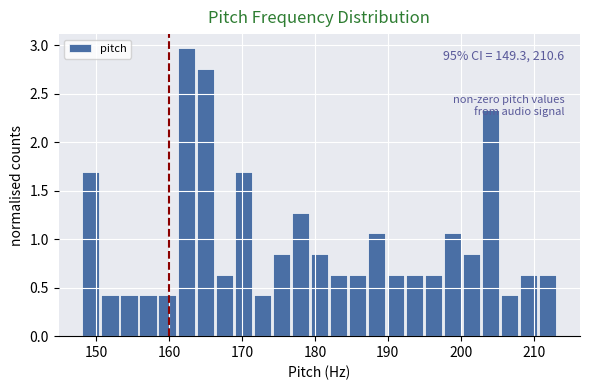

Around what value on the x-axis is the tallest bar? Give the approximate position of its centre, as read against the axis.

162